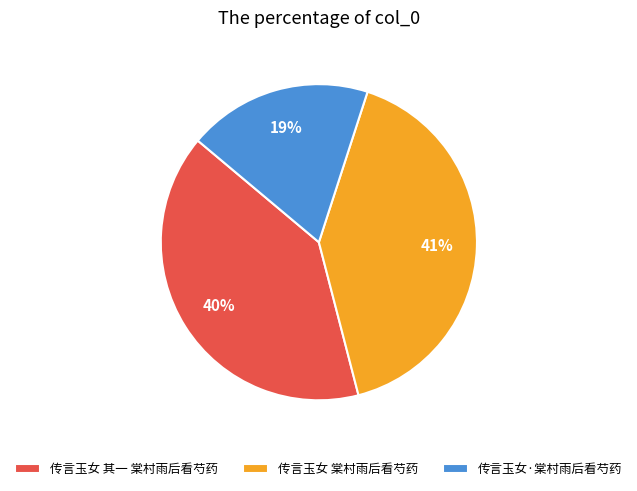

Between 传言玉女 其一 棠村雨后看芍药 and 传言玉女 棠村雨后看芍药, which is larger?

传言玉女 棠村雨后看芍药